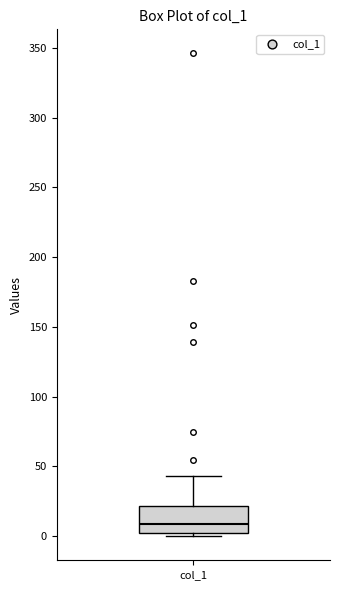

Read this box plot against the y-axis: the position of the median line, the range covered by the box, and the ends of both whiskers. The values are not printed on the chart, so give them approximately, as read against the axis.

median 10, box 0 to 20, whiskers 0 (just below the box's lower edge) to 45